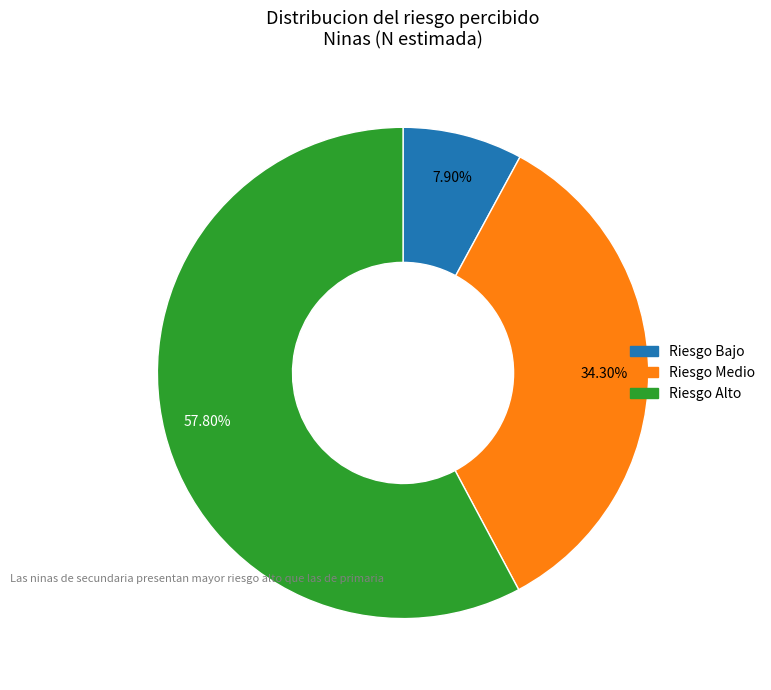

The Riesgo Alto slice represents 45% of the pie. True or false?

False